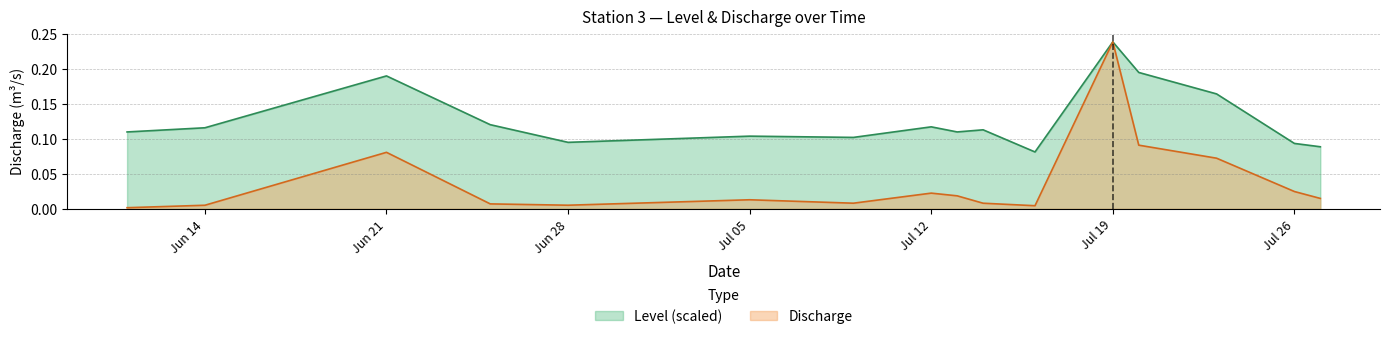

True or false: Level has more than 2 interior local peaks.

True